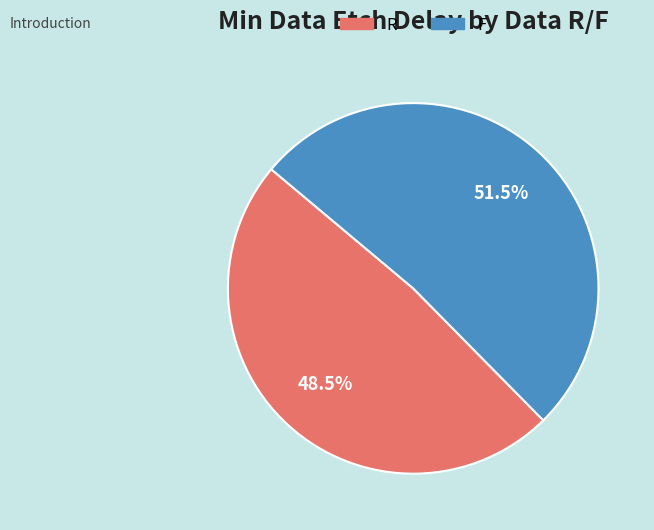

Combined, do R and F account for over 50%?

Yes